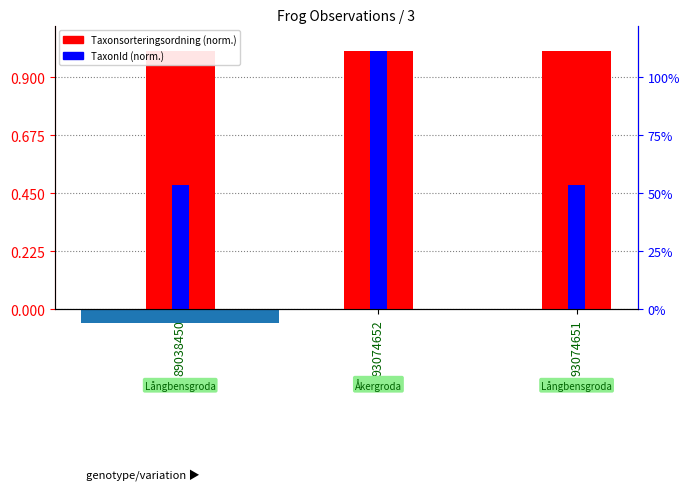

What is the sum of all TaxonId (norm.) values?

2.0